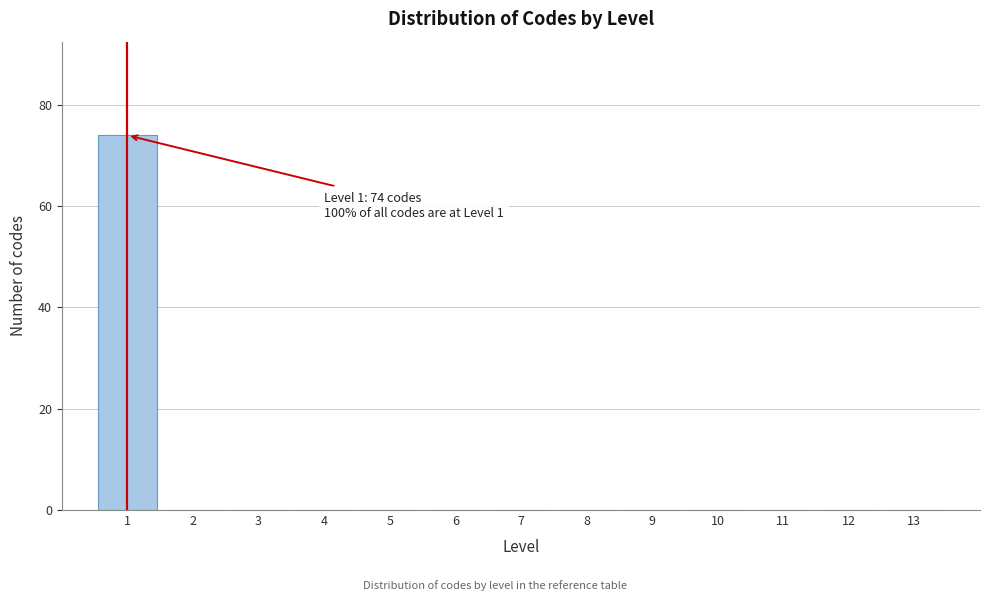

Over which range of the x-axis is the bar tallest?

0.5 to 1.5